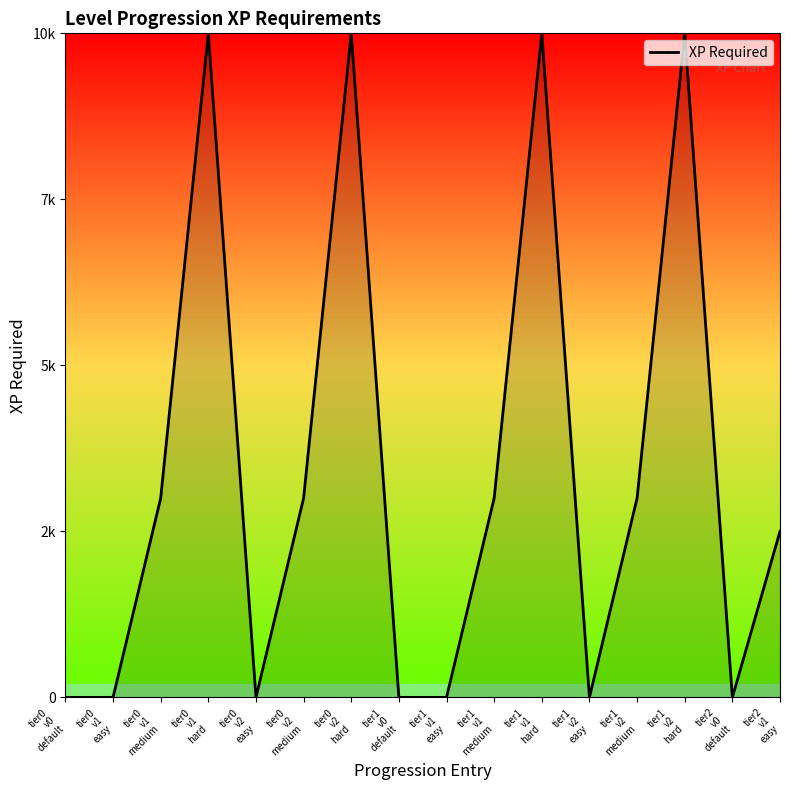

What position from the left is tier1
v2
hard?

14